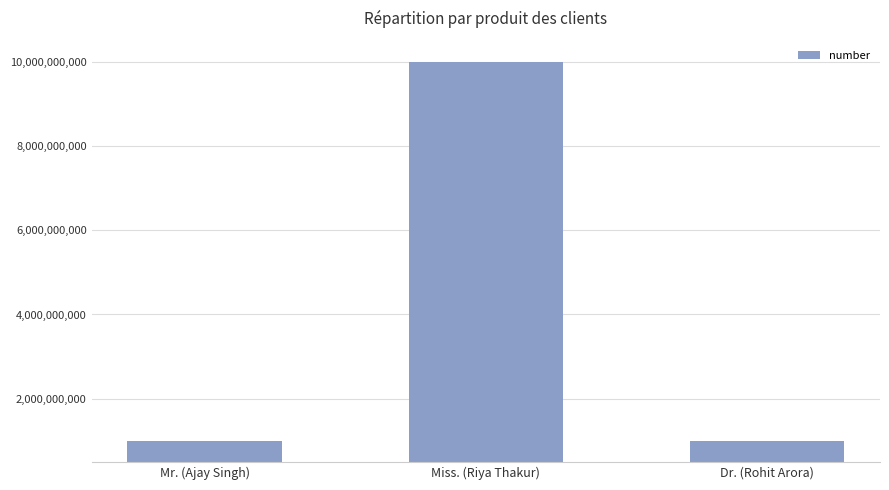

What is the ratio of the value at Miss. (Riya Thakur) to the value at Mr. (Ajay Singh)?

10.0